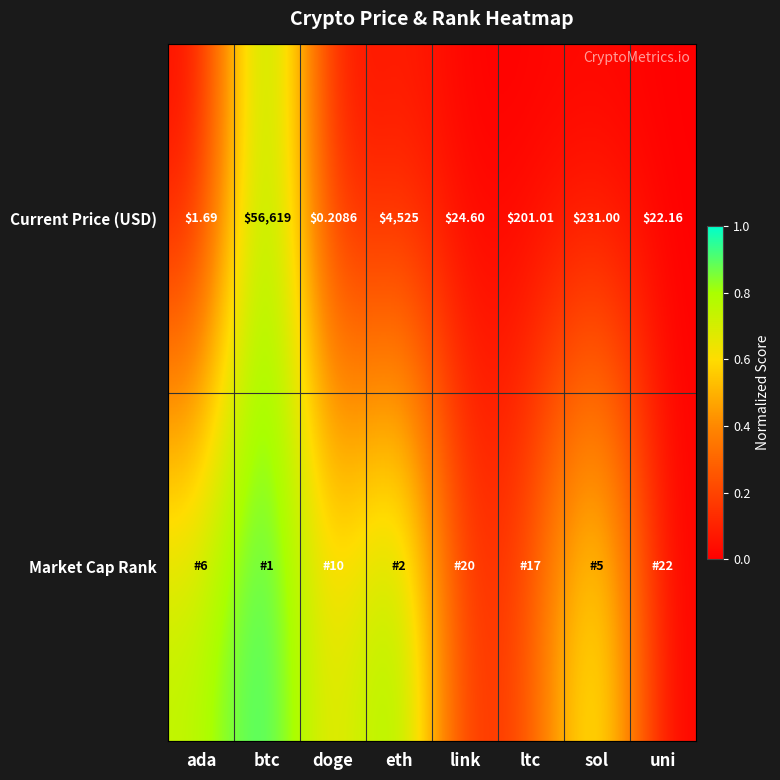

At which label does Current Price (USD) reach its minimum?

doge